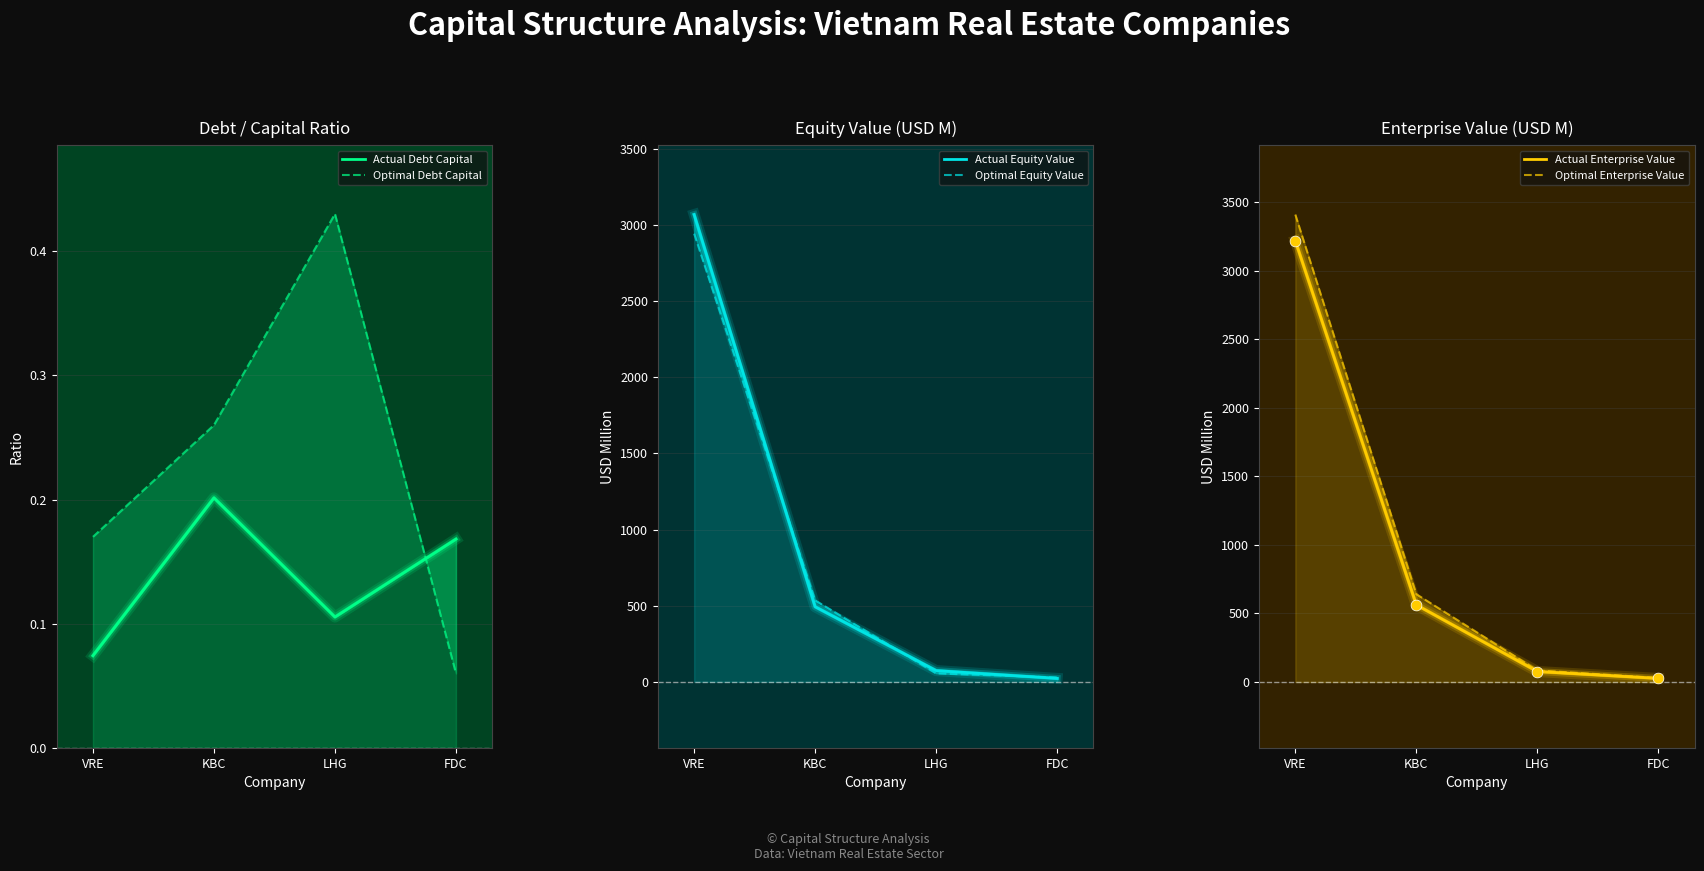

What are all the series names shown in the legend?

Actual Debt Capital, Optimal Debt Capital, Actual Equity Value, Optimal Equity Value, Actual Enterprise Value, Optimal Enterprise Value